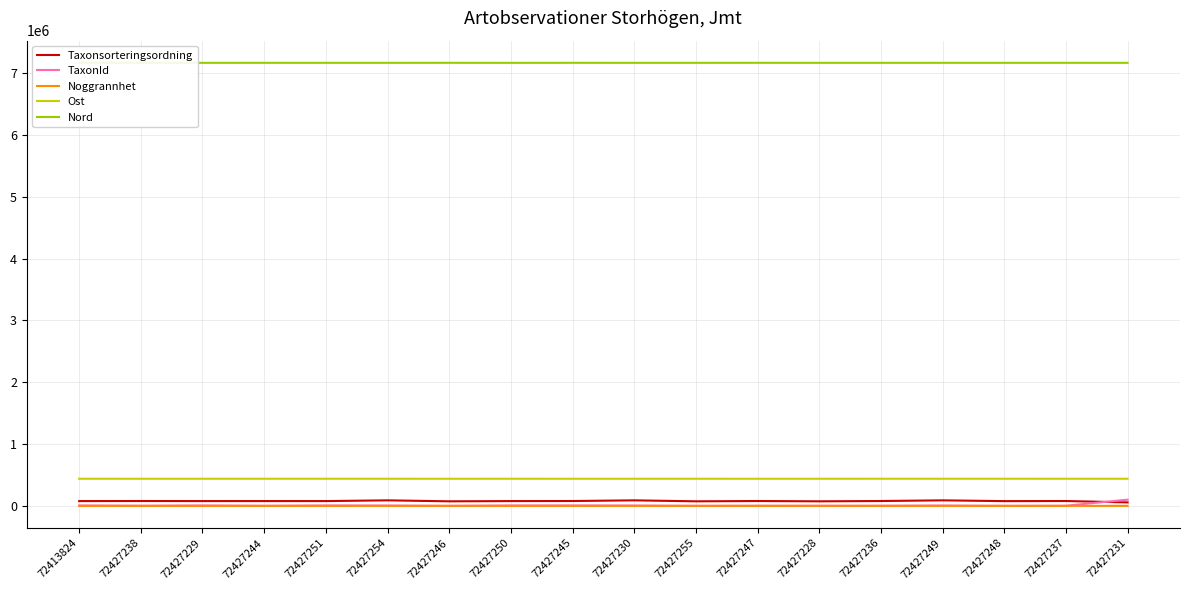

What is the lowest value of the Ost series?

438773